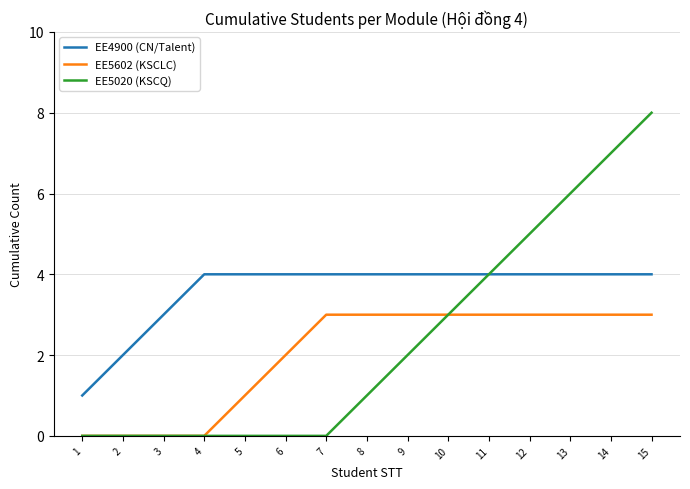

What is the total value across all series at 14?

14